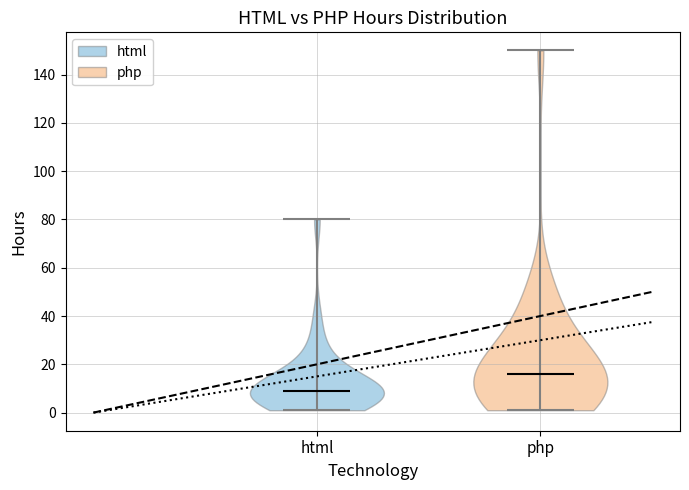

Which violin has the lowest median line?

html